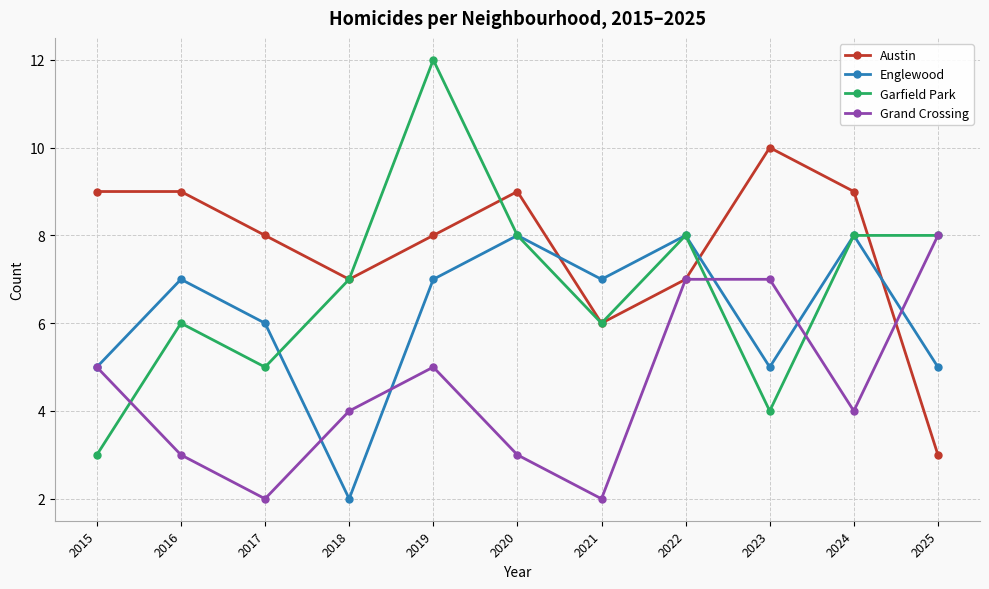

What is the difference between the maximum and second lowest values in the Austin series?

4